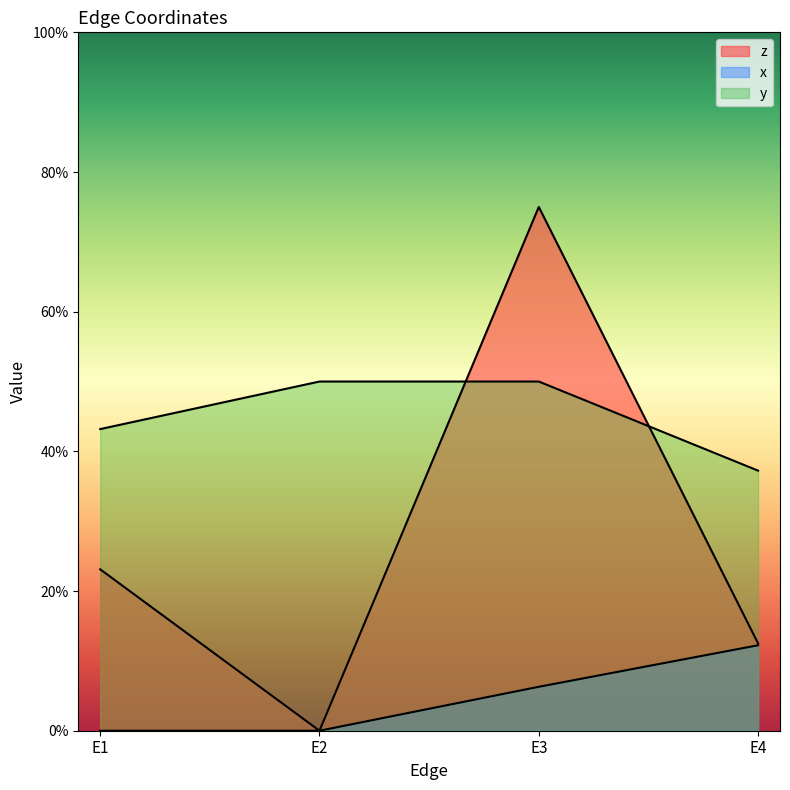

True or false: z has a value of 0.1 at E1.

False